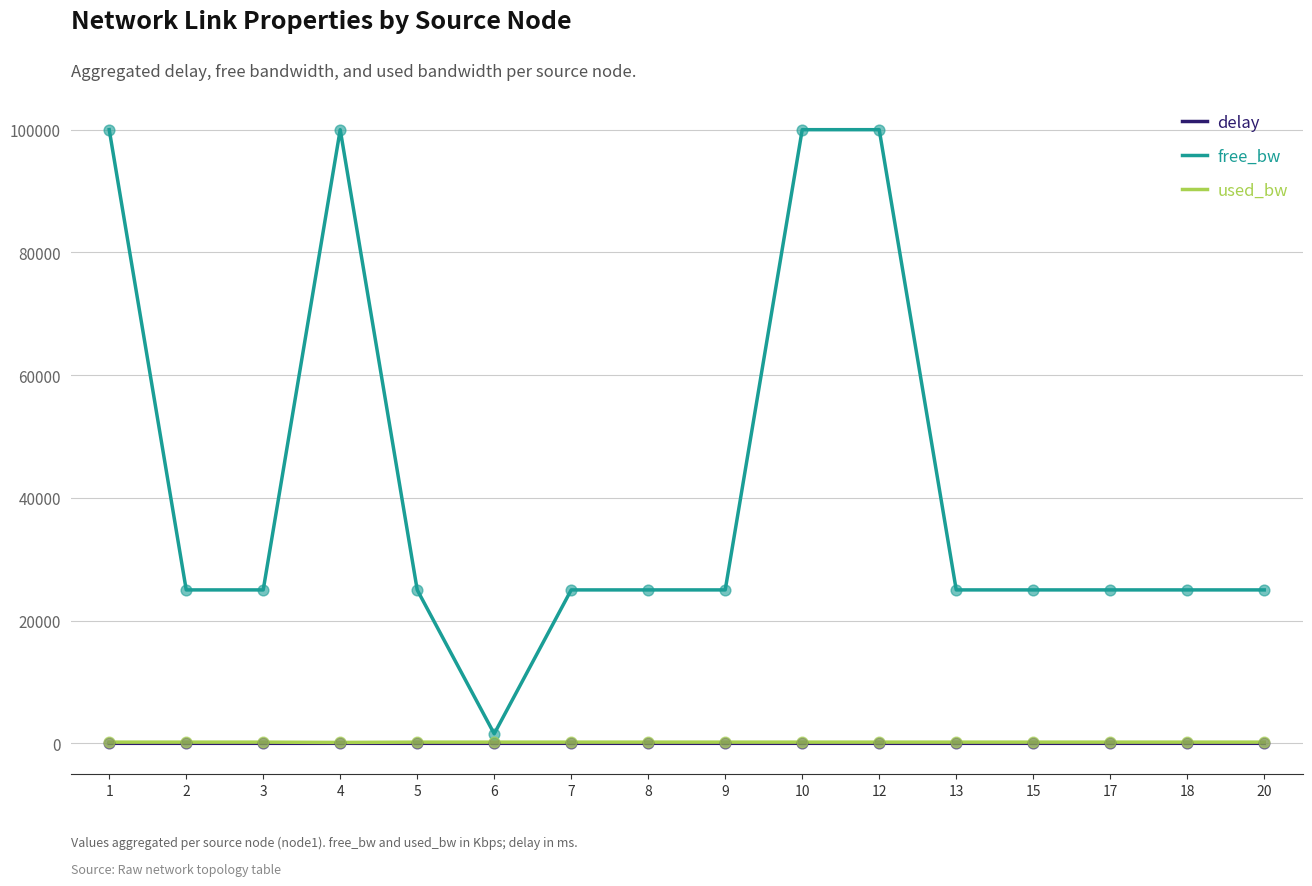

What is the total value across all series at 18?

25192.8